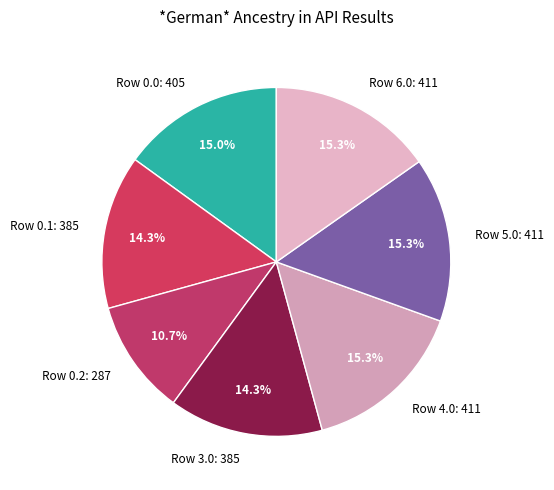

What portion of the pie excludes Row 0.1: 385?

85.7%